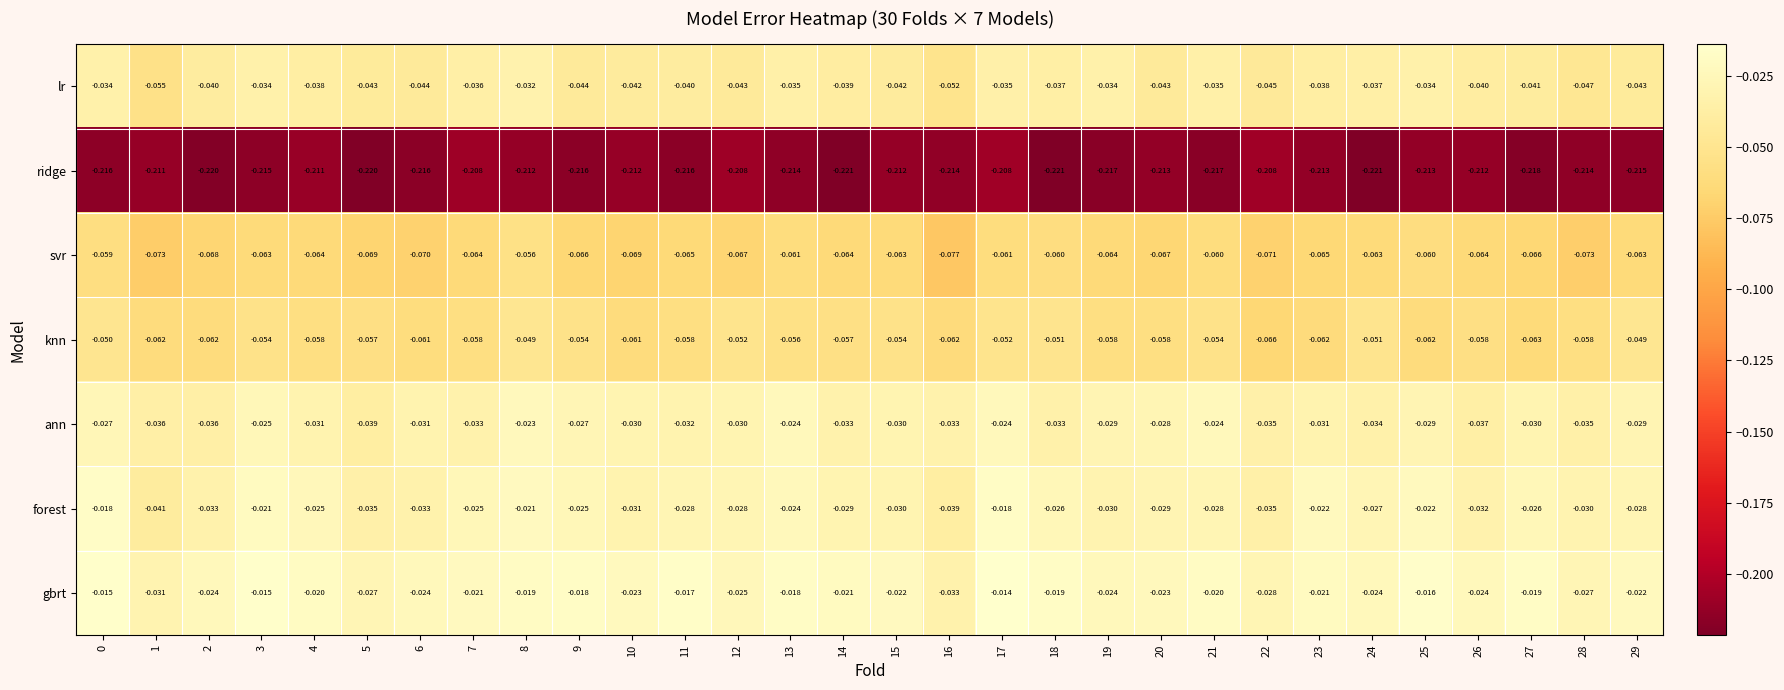

Is the value of svr at 0 greater than the value of ann at 27?

No